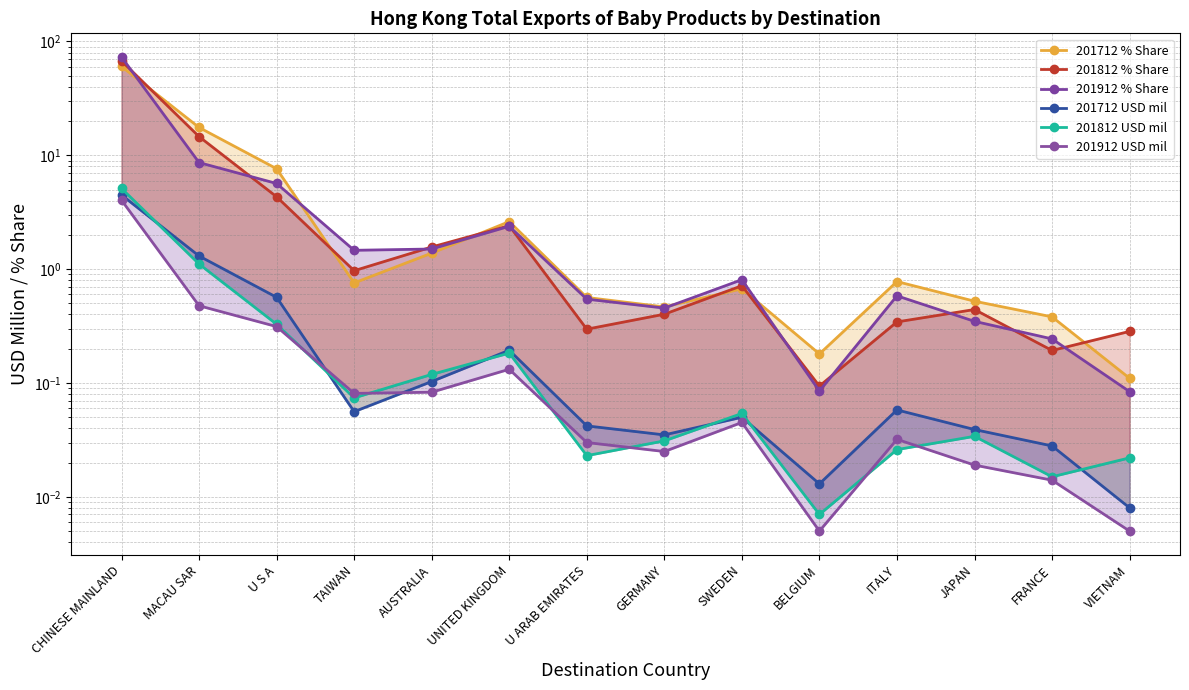

Which series has the largest total across all categories?

201912 % Share